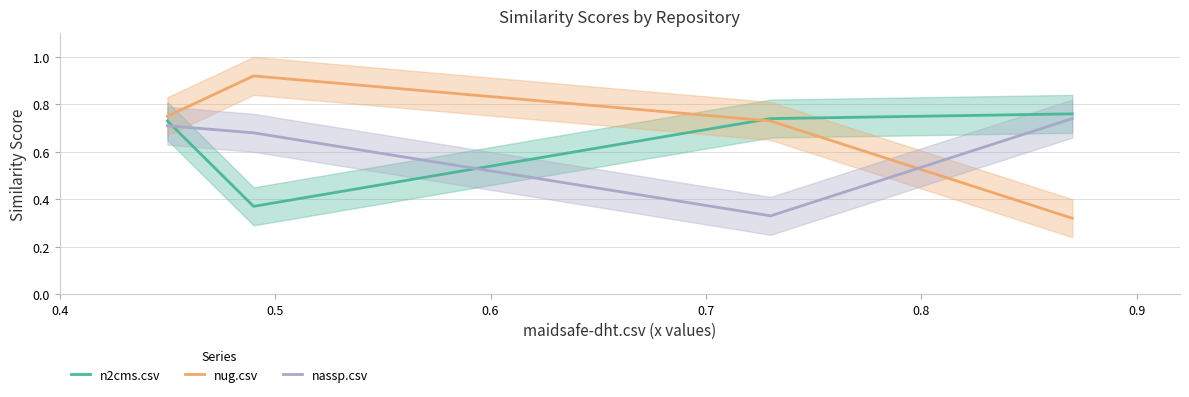

After their last crossing, which series has the higher values: nug.csv or nassp.csv?

nassp.csv